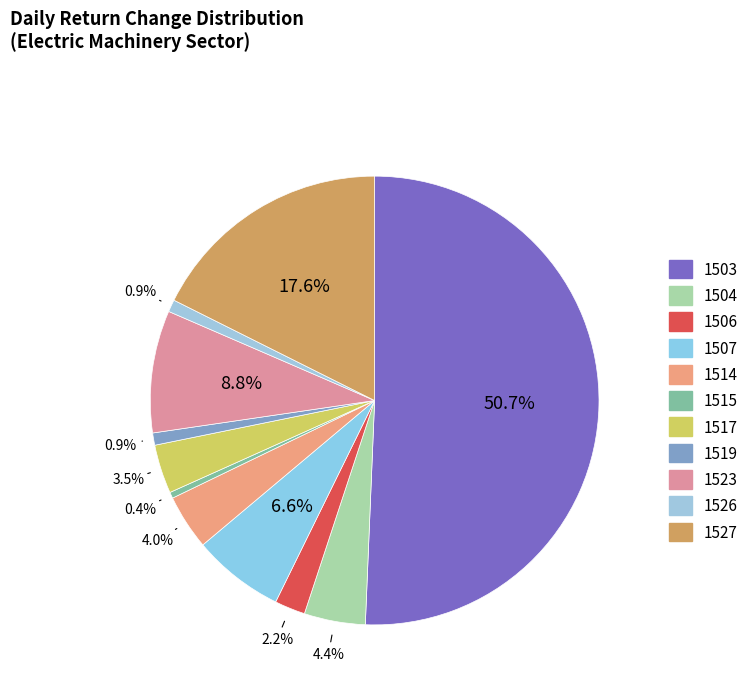

Count the number of slices in the pie.

11